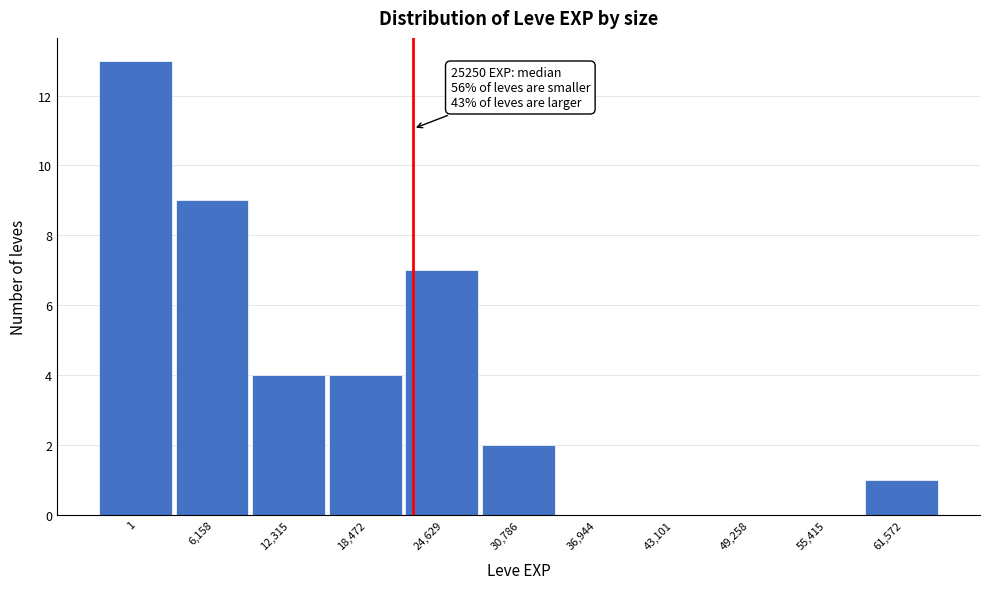

Reading left to right, transcribe all the data shown in this chart.

1=13	6,158=9	12,315=4	18,472=4	24,629=7	30,786=2	36,944=0	43,101=0	49,258=0	55,415=0	61,572=1